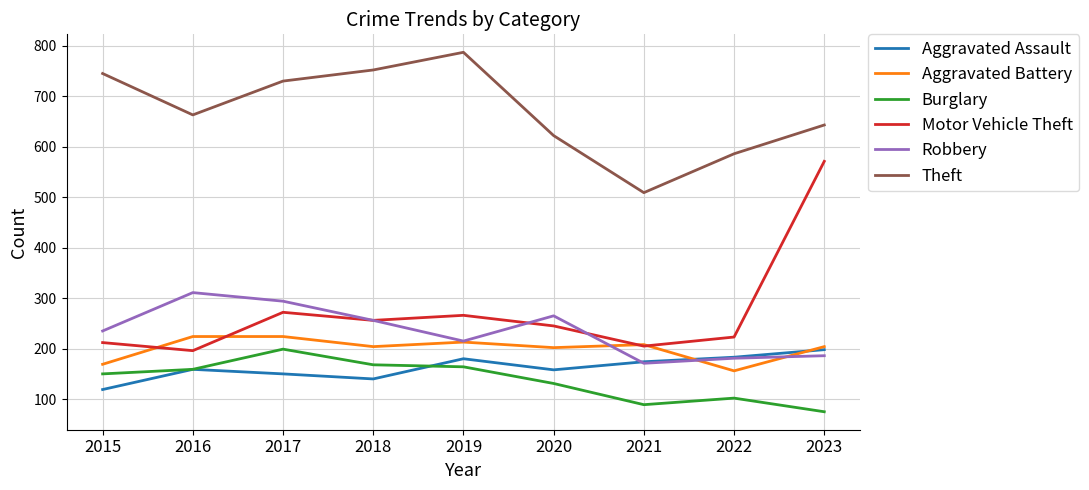

Which series has the largest range (max minus min)?

Motor Vehicle Theft